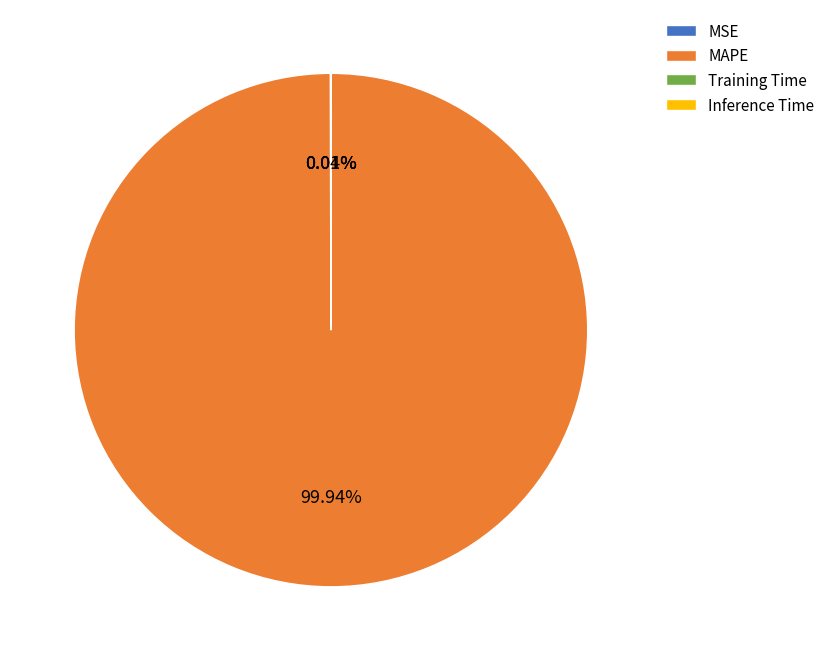

Is there any slice that represents more than half of the pie?

Yes